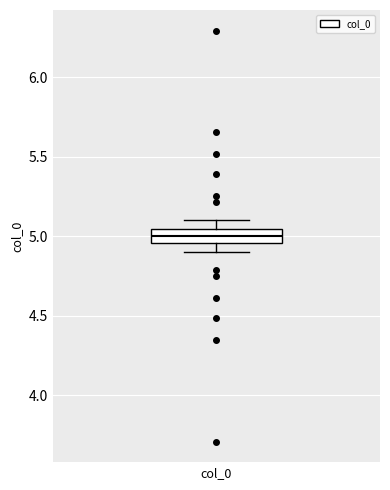

Where does the lower whisker of the box for col_0 end on the y-axis? The values are not printed on the chart, so give them approximately, as read against the axis.

4.90